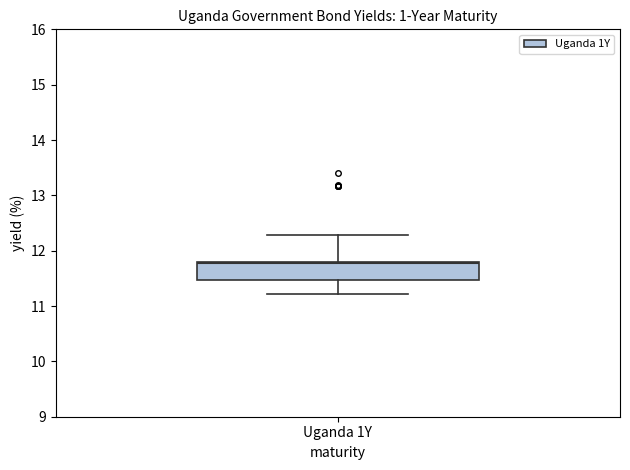

Transcribe this box plot: give where the median line is, the range the box spans, and where the two whiskers end, as read against the y-axis. The values are not printed on the chart, so give them approximately, as read against the axis.

median 11.8, box 11.5 to 11.8, whiskers 11.2 to 12.3